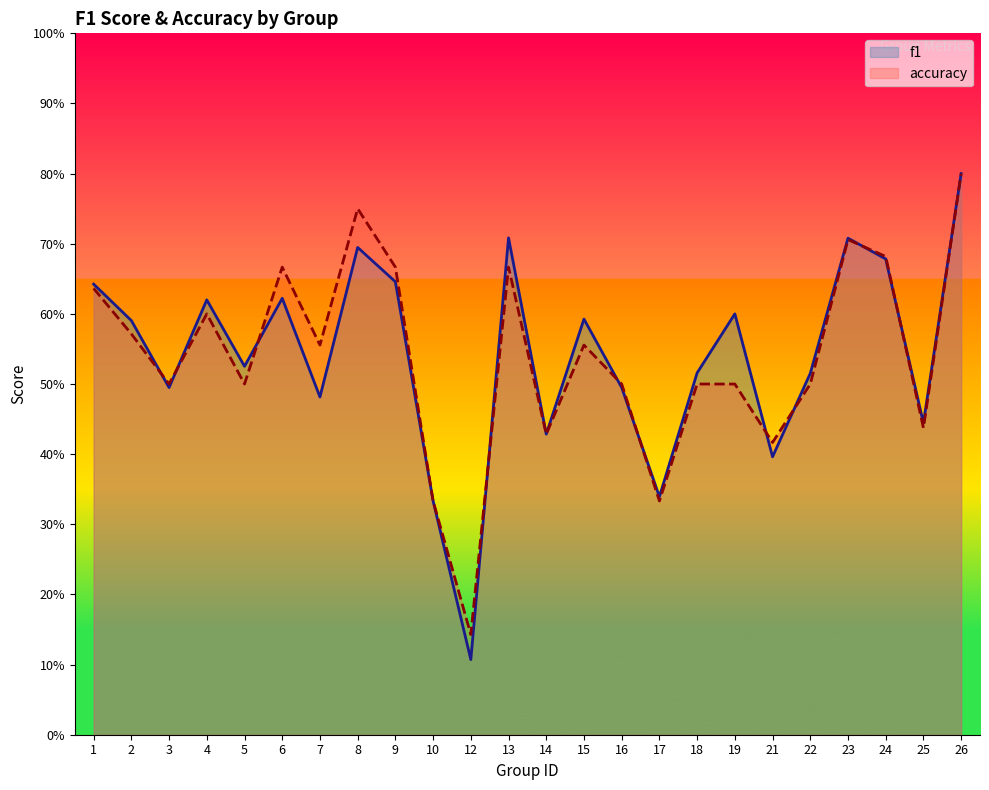

Which series has the largest range (max minus min)?

f1